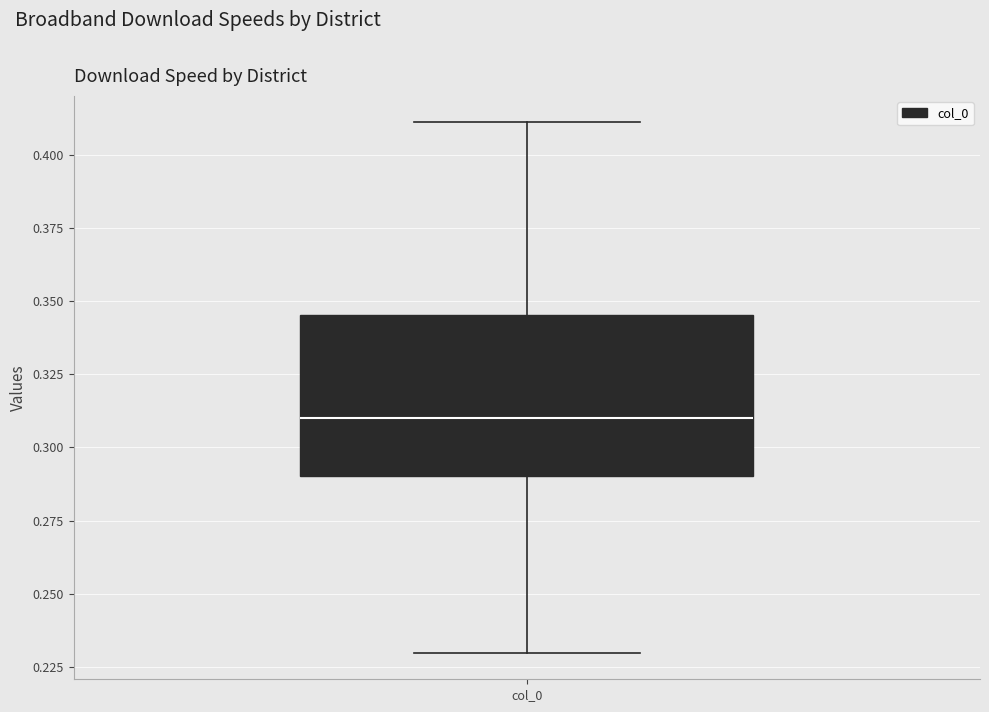

Transcribe this box plot: give where the median line is, the range the box spans, and where the two whiskers end, as read against the y-axis. The values are not printed on the chart, so give them approximately, as read against the axis.

median 0.310, box 0.290 to 0.345, whiskers 0.230 to 0.410